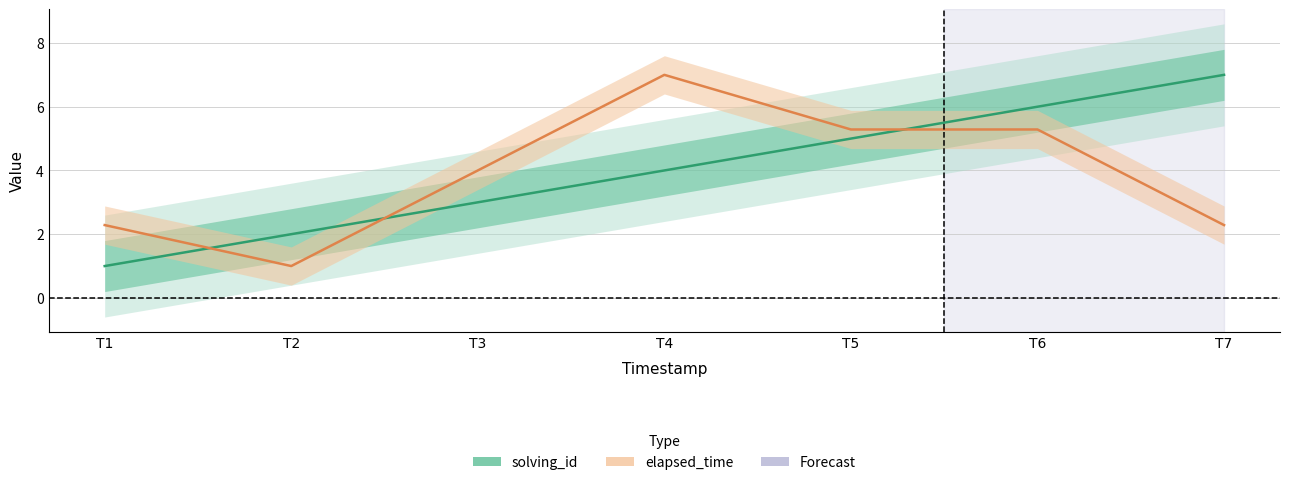

Does the chart display data point markers on the line(s)?

No